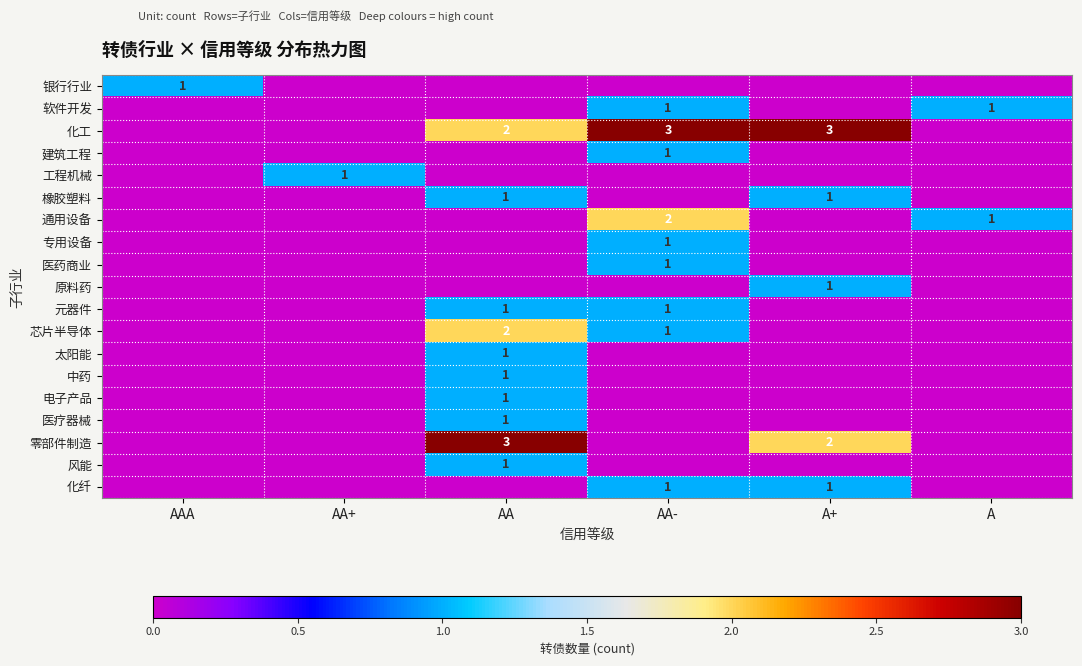

True or false: 原料药 has a value of 1 at A+.

True